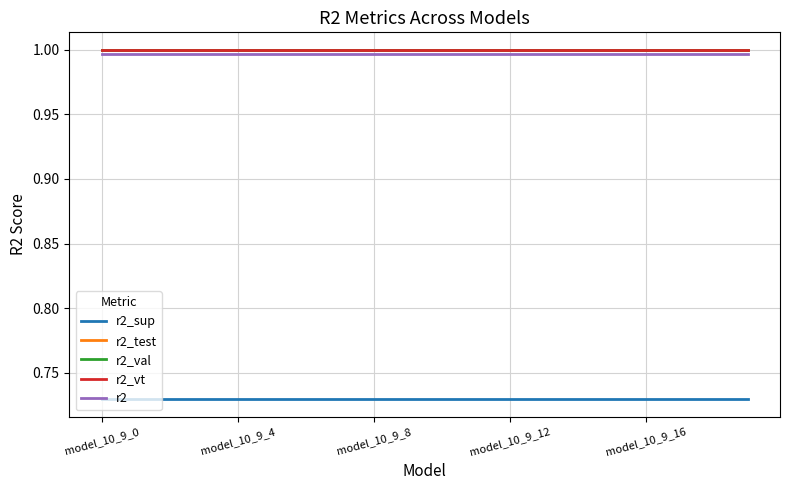

True or false: r2 and r2_vt cross at least once.

False